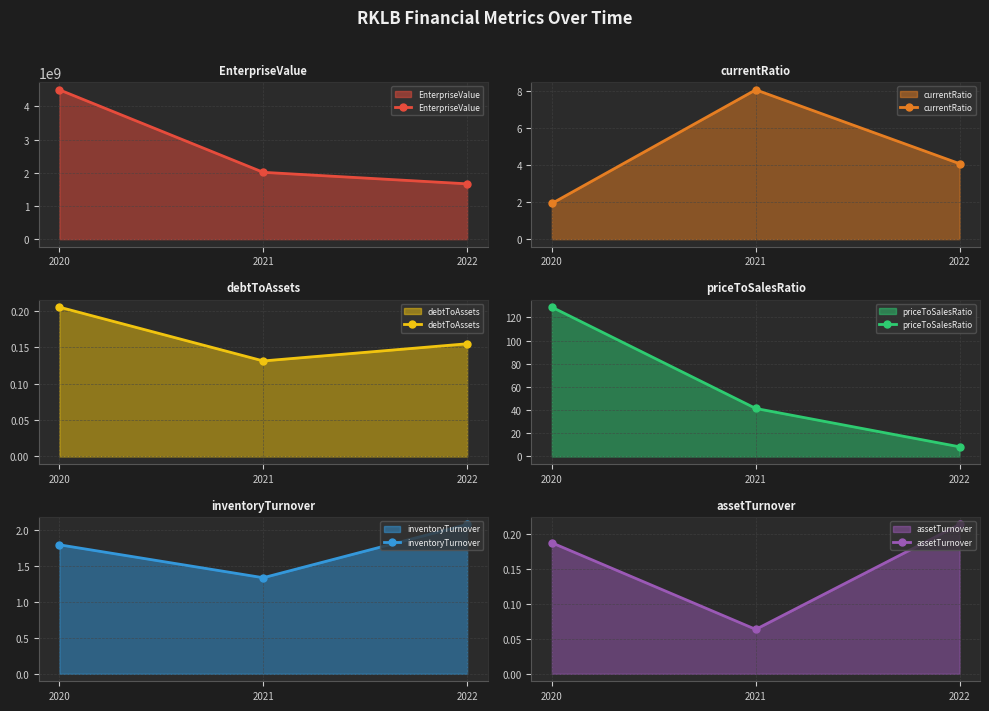

What is the difference between the highest and lowest values at 2021?

2014979257.7